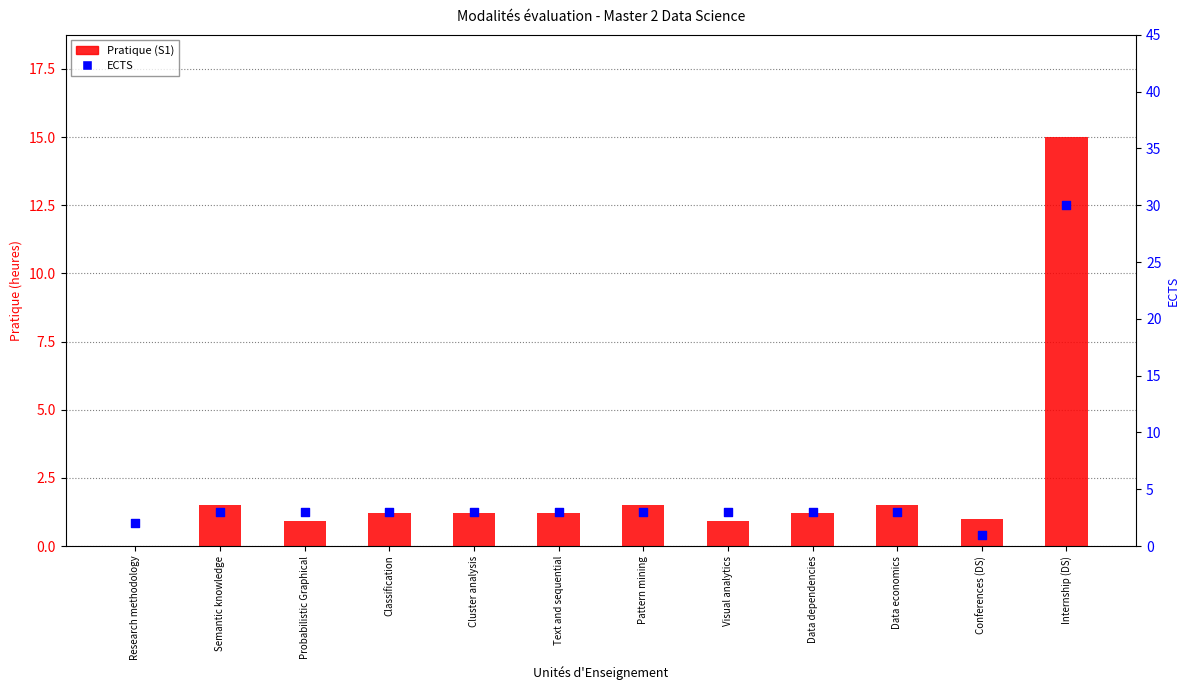

Which series has the largest Y range (max minus min)?

ECTS